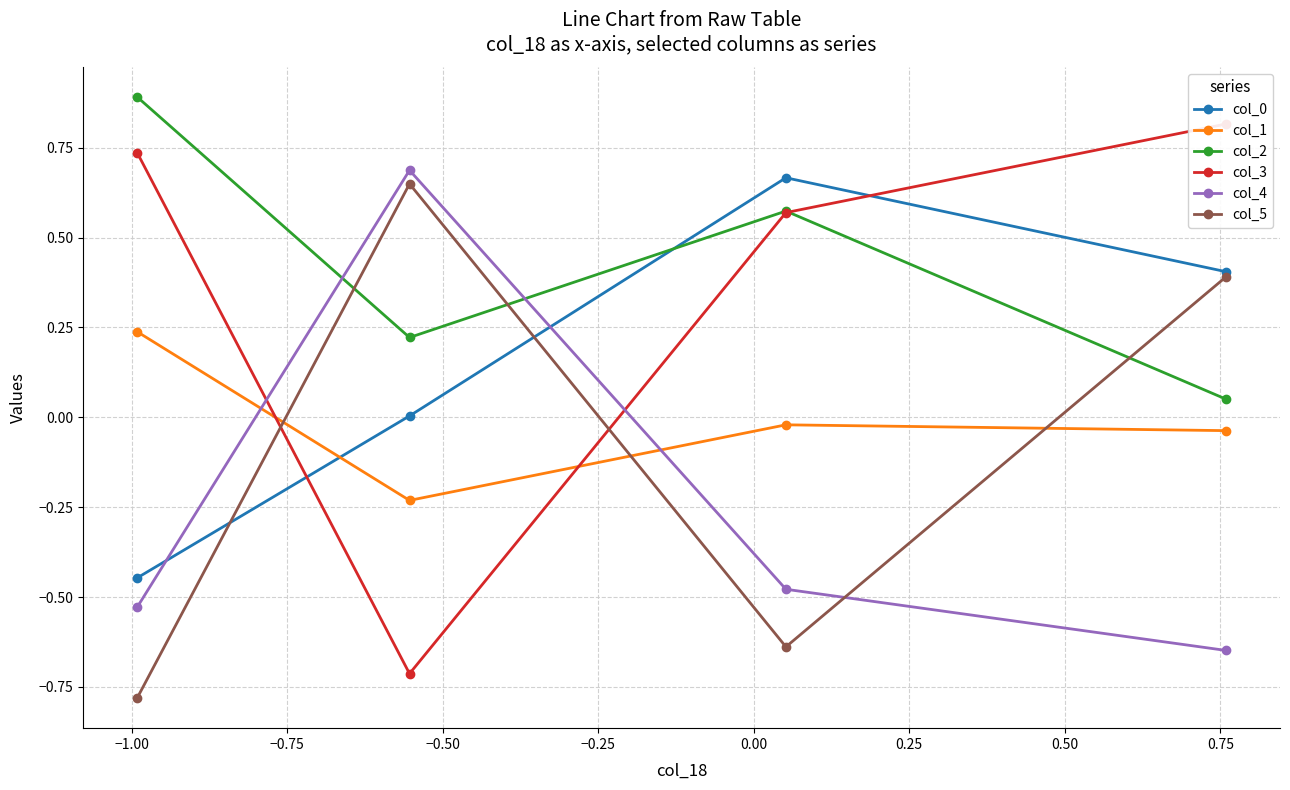

What are all the series names shown in the legend?

col_0, col_1, col_2, col_3, col_4, col_5